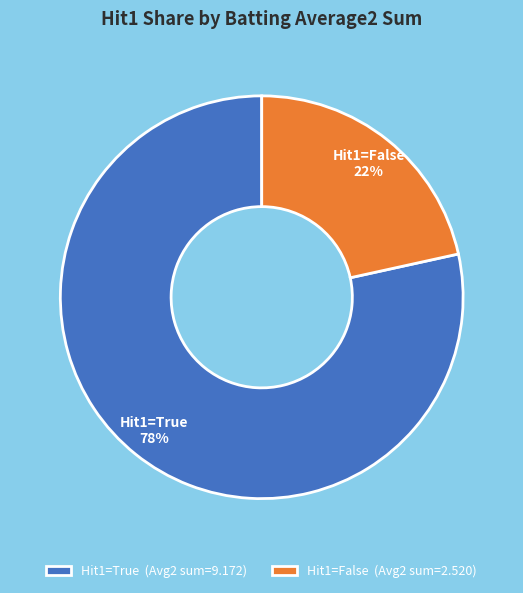

To the nearest percent, what is the average slice percentage?

50%